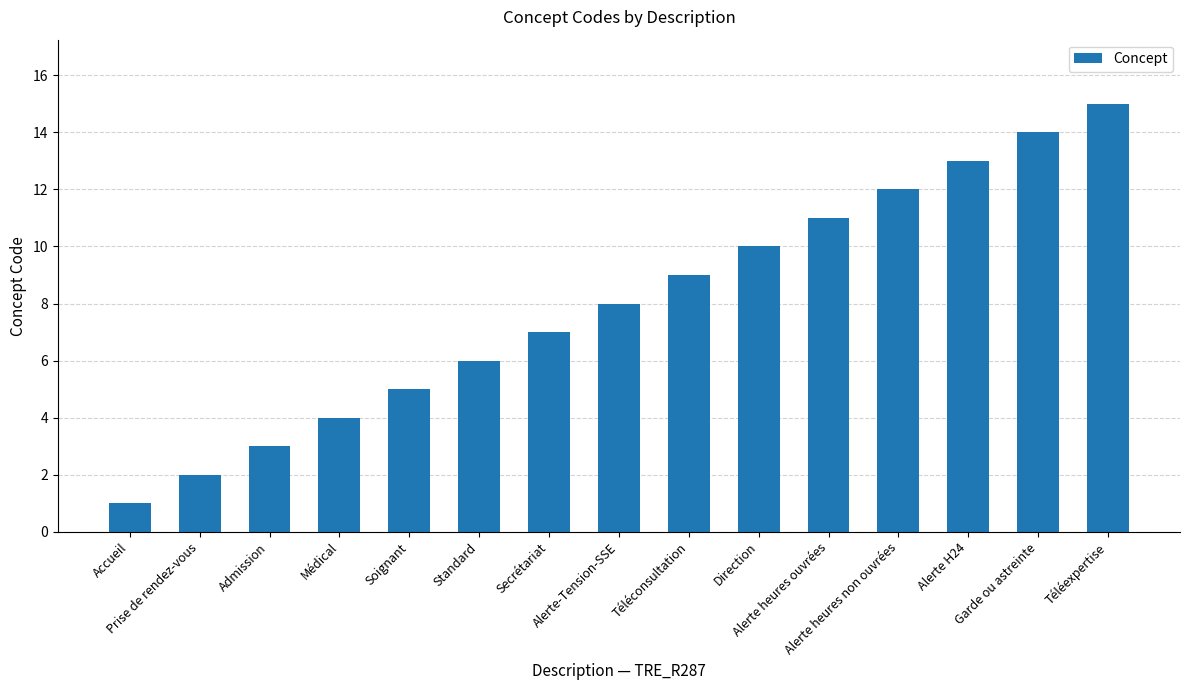

What is the value of the 10th bar from the left?

10